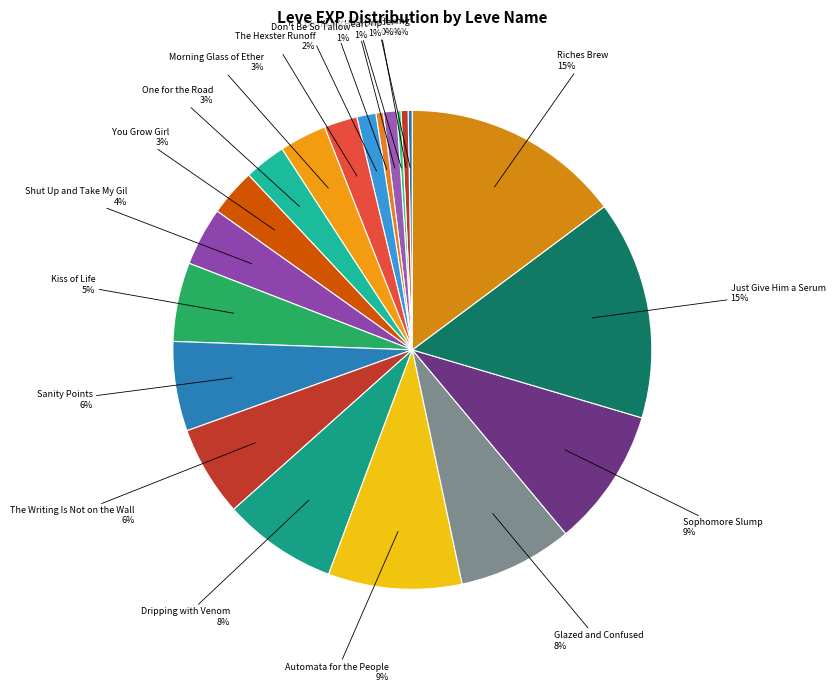

Does any single category account for the majority?

No